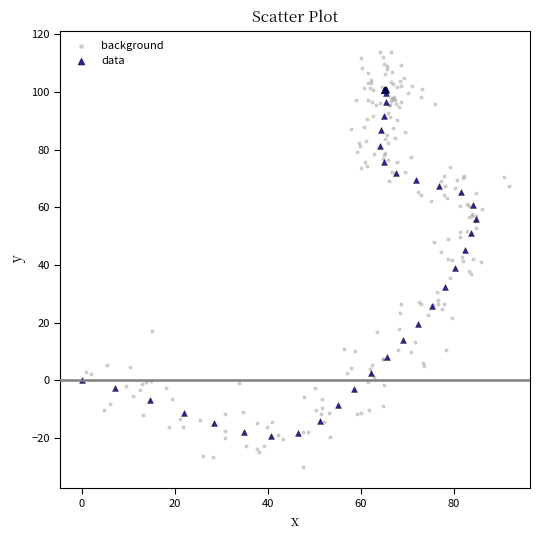

Which series contains the lowest Y value?

background